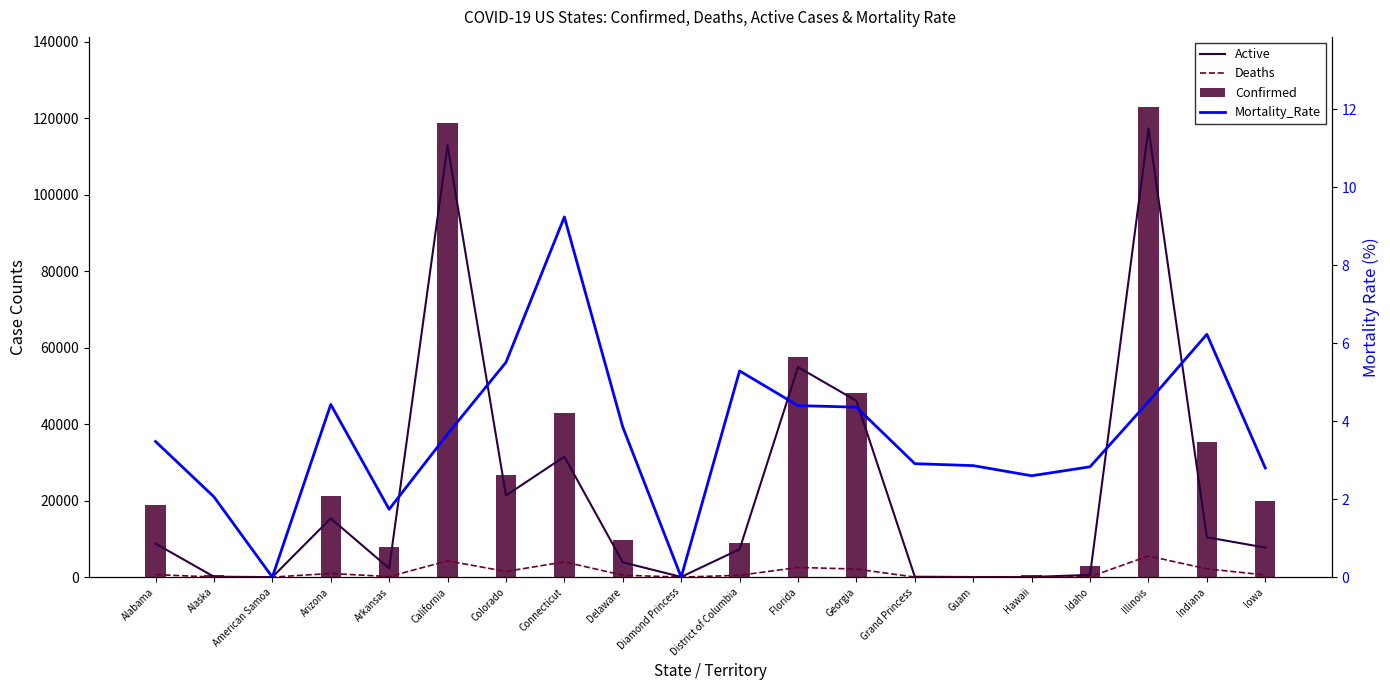

What are all the series names shown in the legend?

Active, Deaths, Confirmed, Mortality_Rate